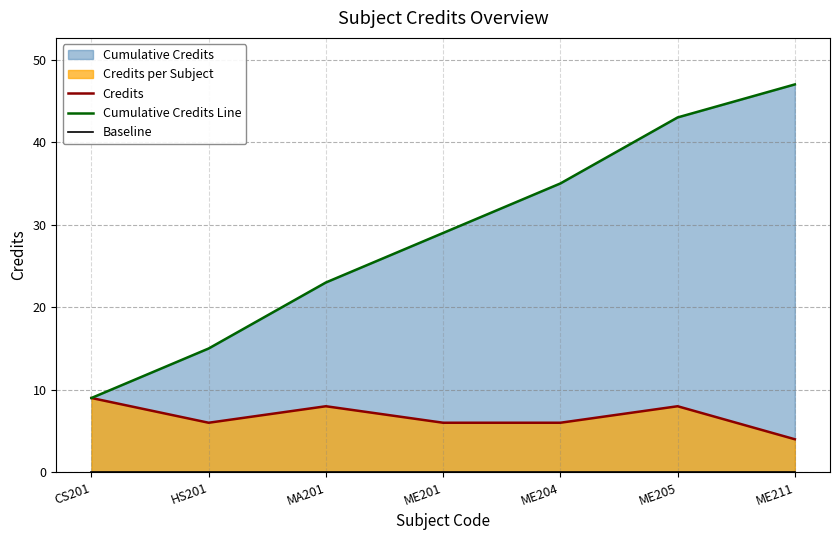

Rank the series at ME201 from highest to lowest value.

Cumulative Credits Line, Credits, Baseline